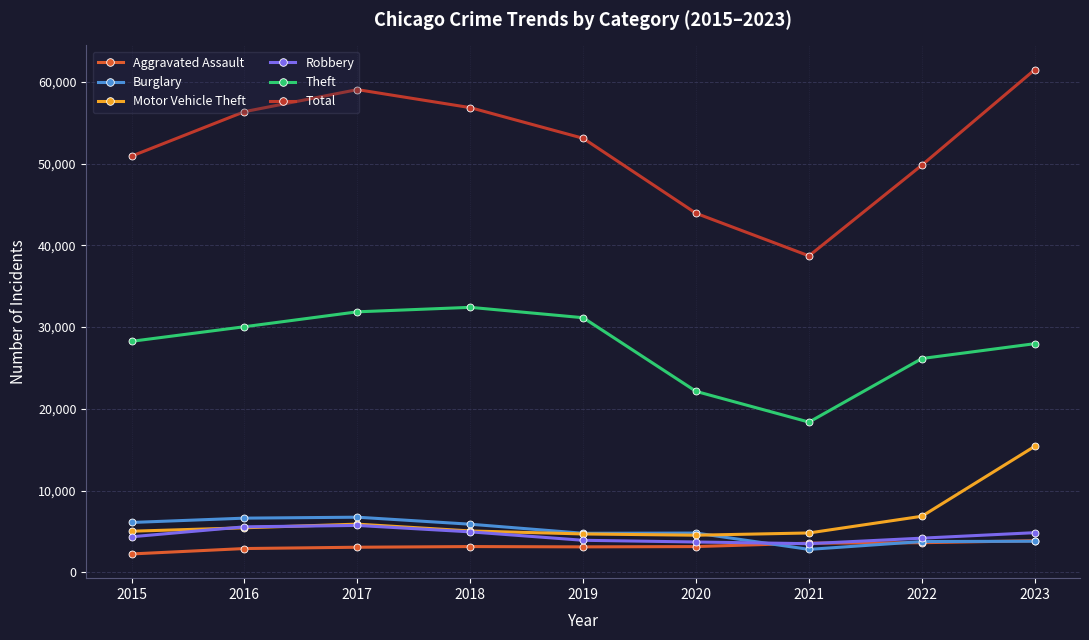

Which category has the lowest value in the Total series?

2021